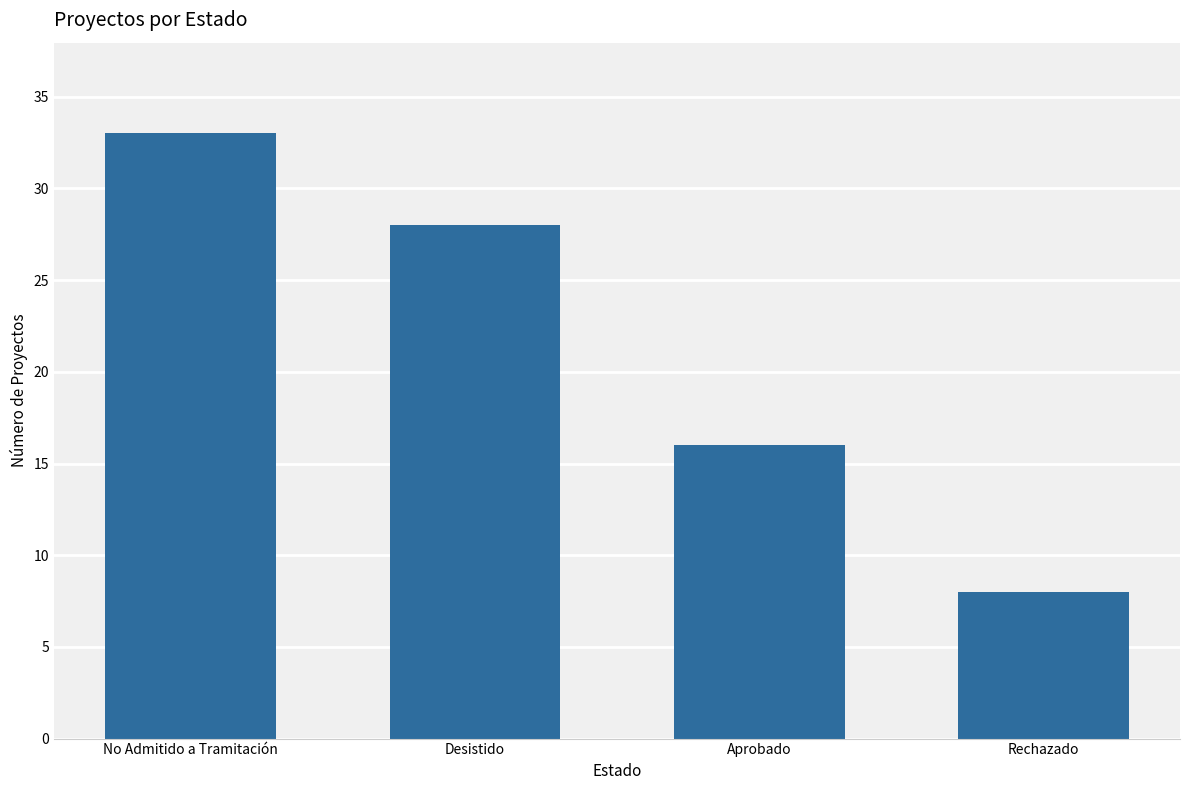

Reading left to right, extract all data points from this chart.

33	28	16	8